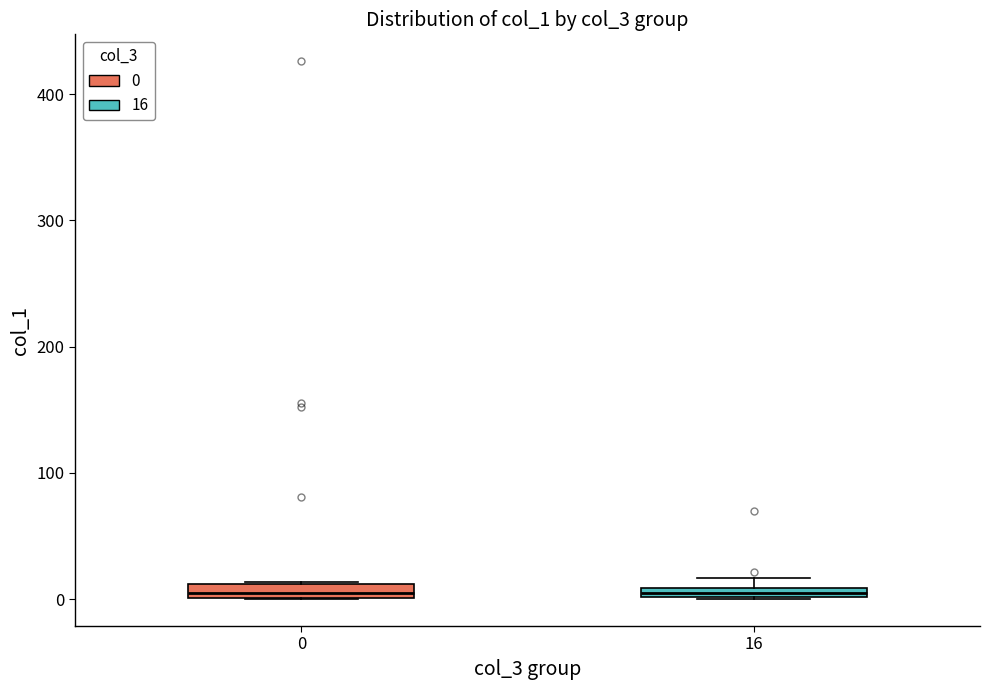

Where is the upper edge of the box at x = 0 on the y-axis? The values are not printed on the chart, so give them approximately, as read against the axis.

10